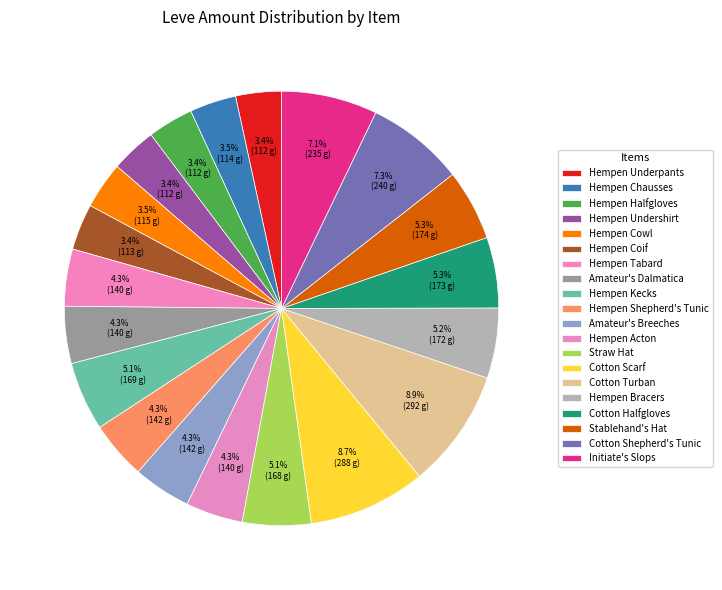

What is the smallest slice in the pie chart?

Hempen Underpants